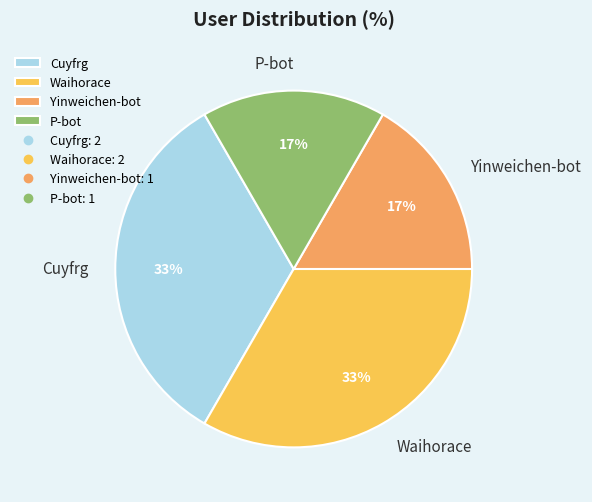

Which has a higher value, P-bot or Cuyfrg?

Cuyfrg